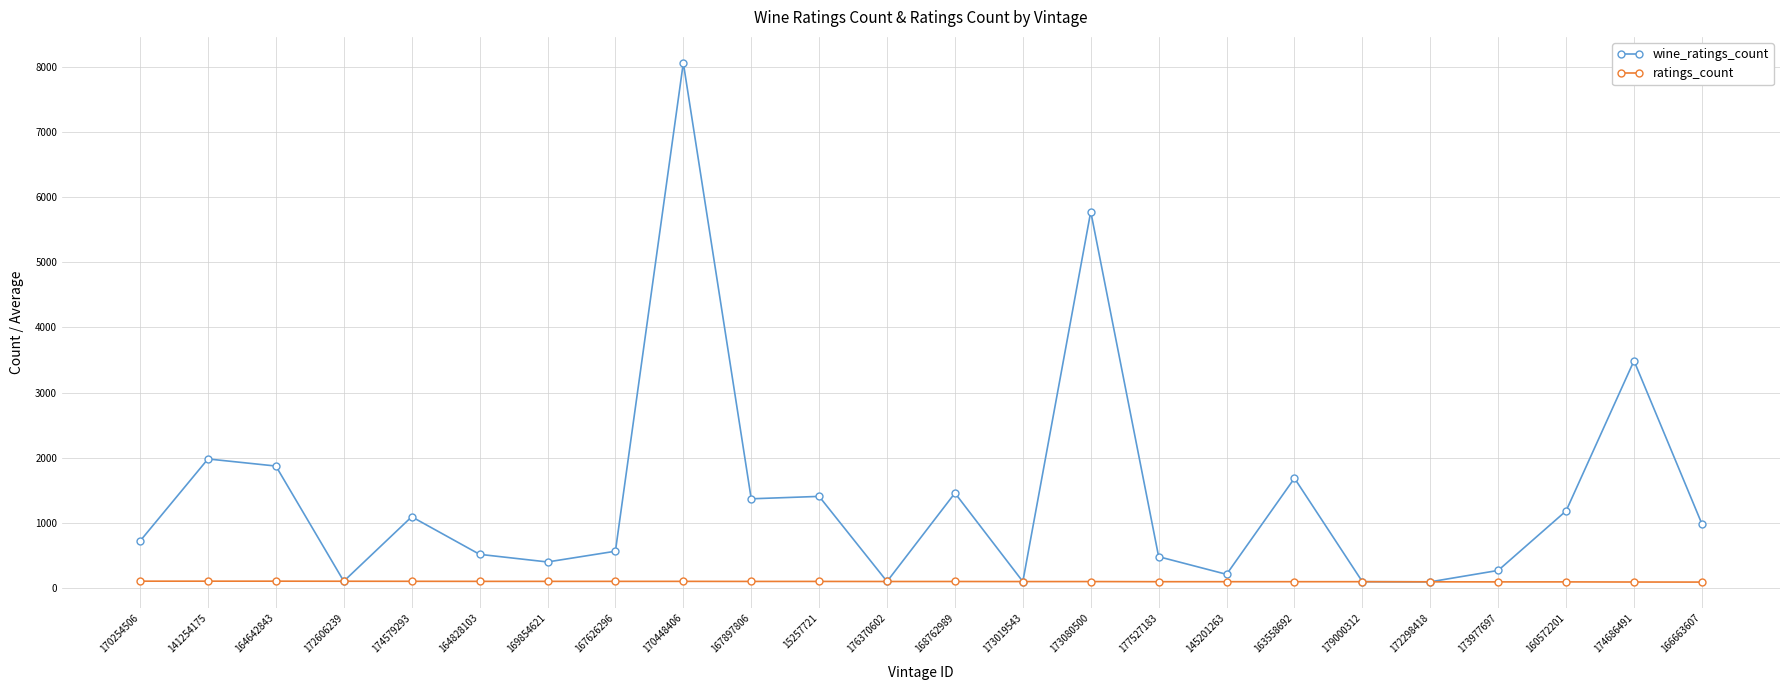

How many lines are shown in the chart?

2